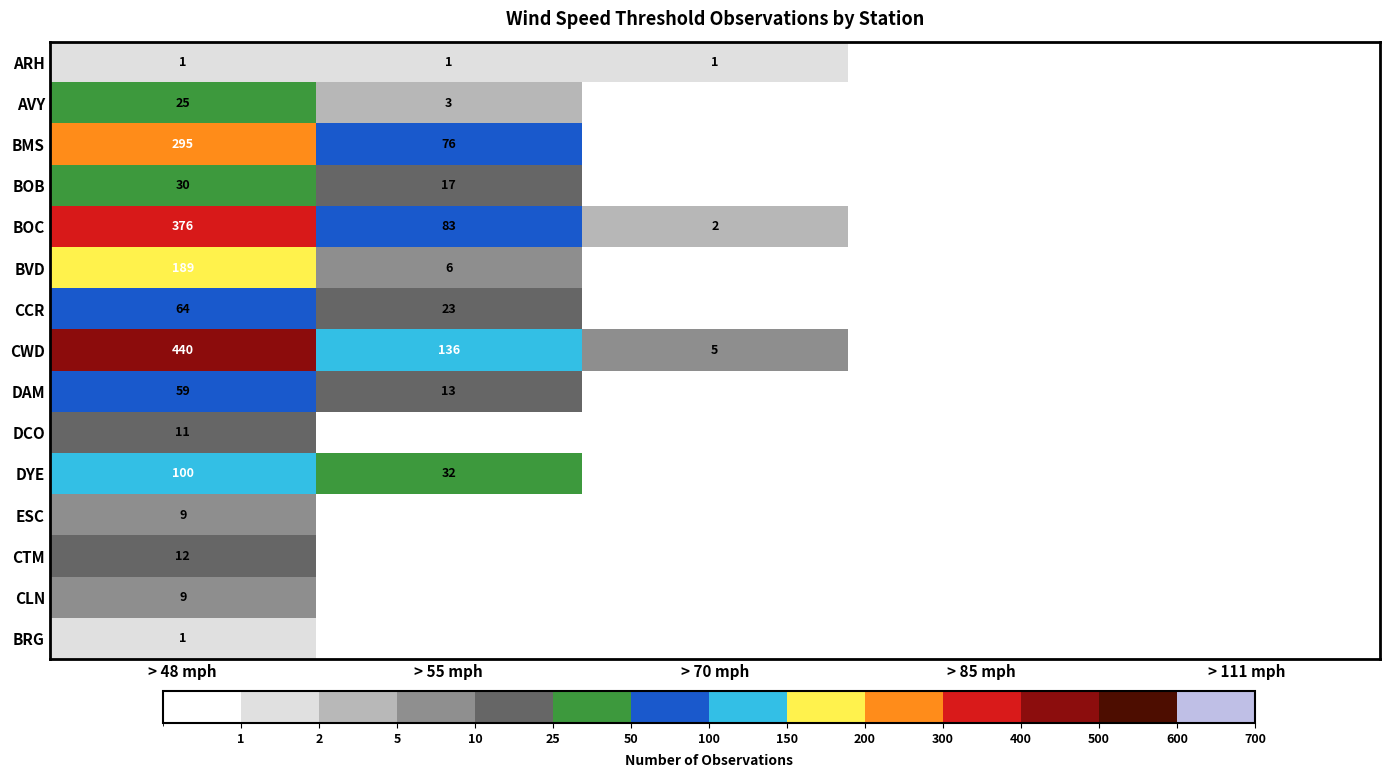

The BVD series shows 0 at > 70 mph. True or false?

True